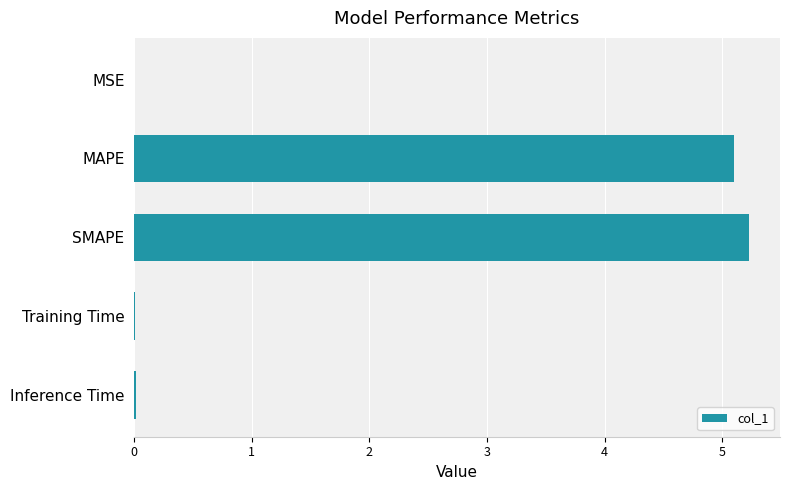

What value does the data have at SMAPE?

5.2